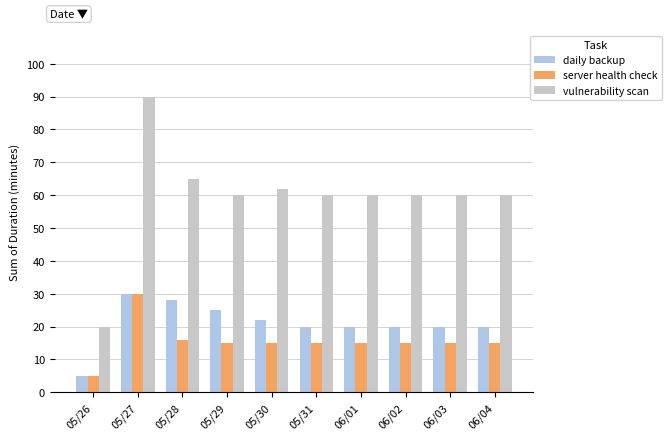

What position from the right is 05/30?

6